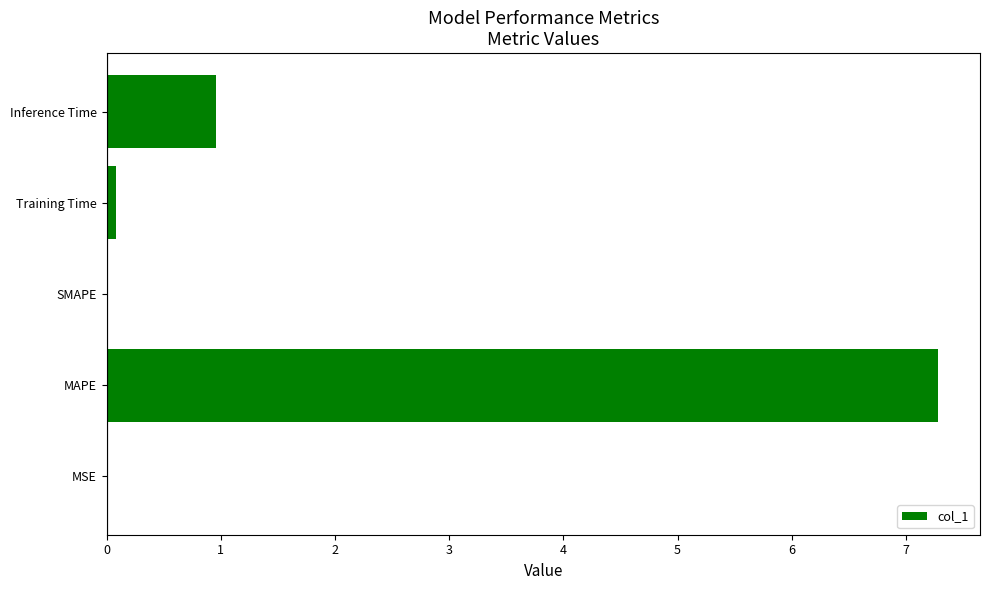

The chart shows a value of 1.5 at Inference Time. True or false?

False